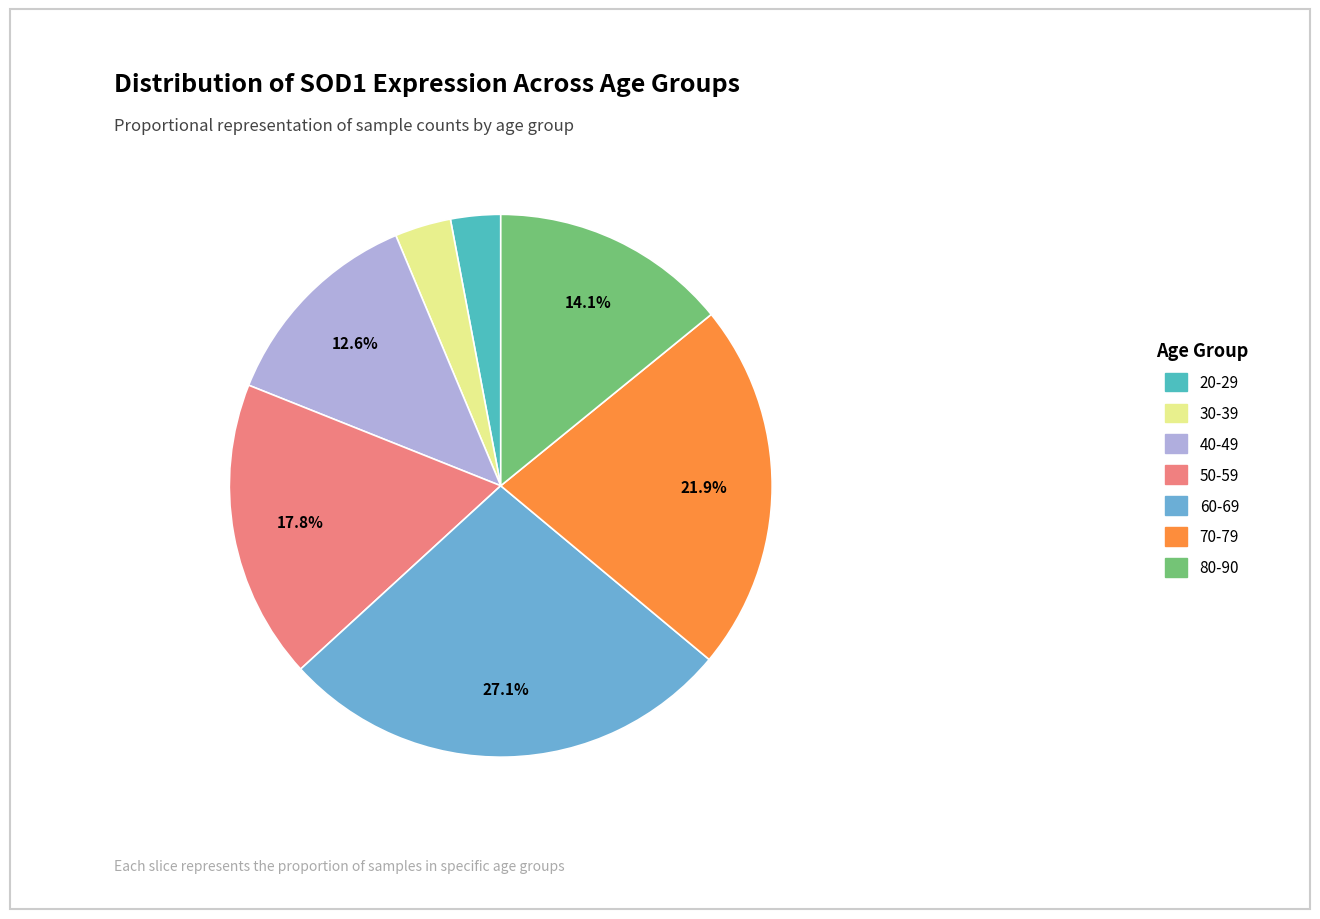

Combined, what portion of the pie is 70-79 and 60-69?

49.1%